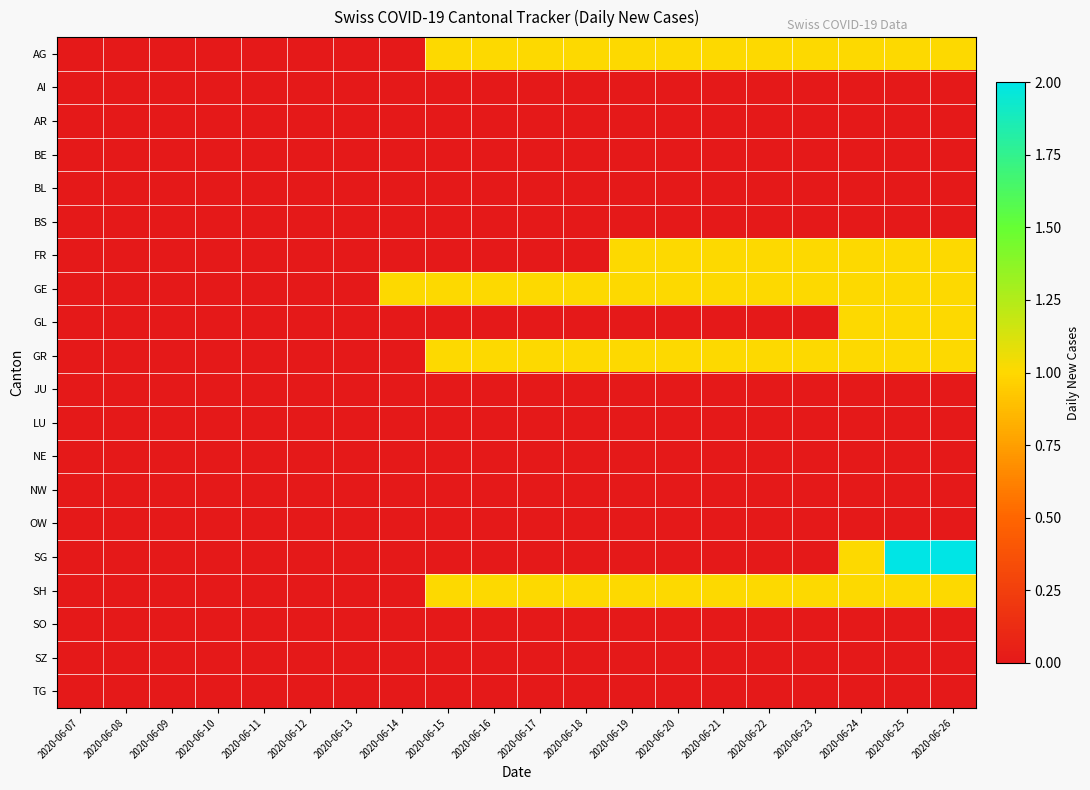

Which has a higher value, 2020-06-10 or 2020-06-17?

2020-06-17